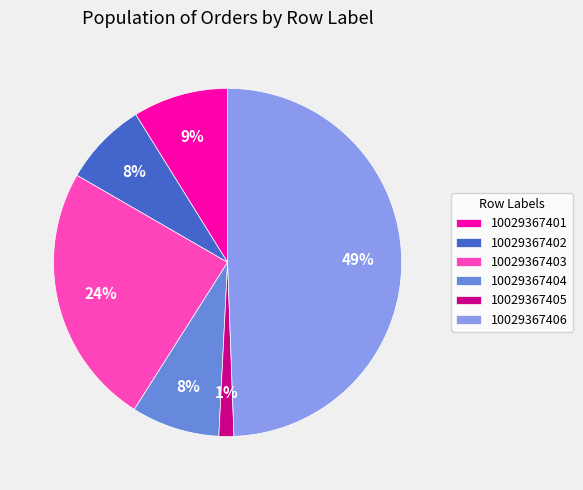

Between 10029367402 and 10029367405, which is larger?

10029367402